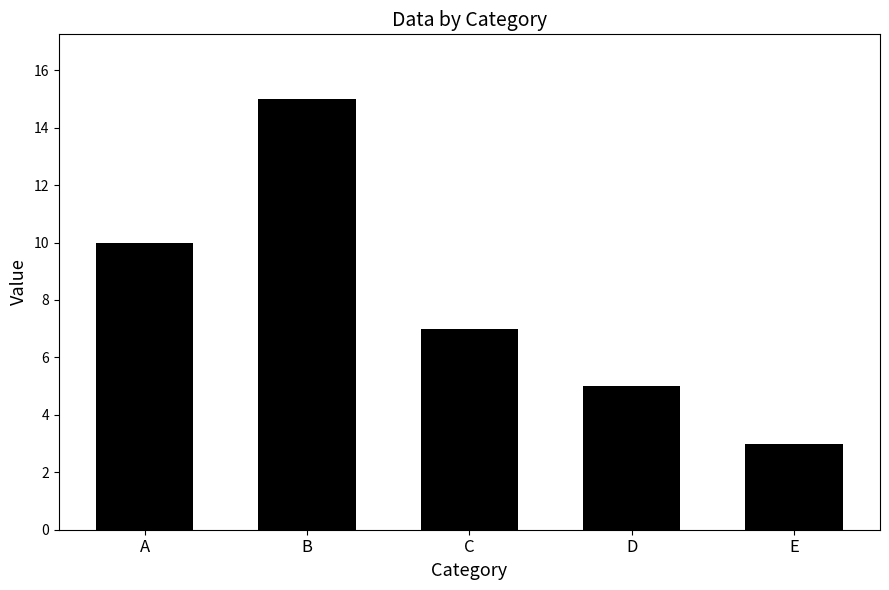

The chart shows a value of 8 at B. True or false?

False